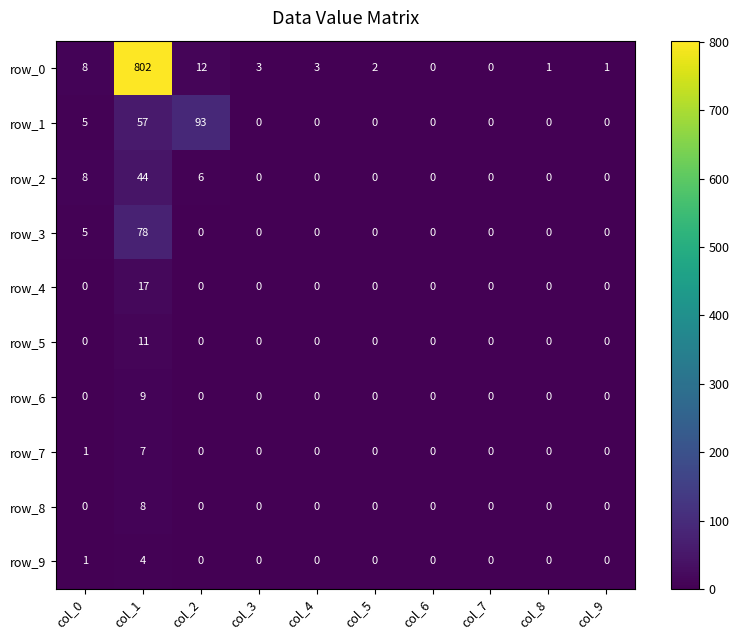

Rank the series at col_1 from highest to lowest value.

row_0, row_3, row_1, row_2, row_4, row_5, row_6, row_8, row_7, row_9